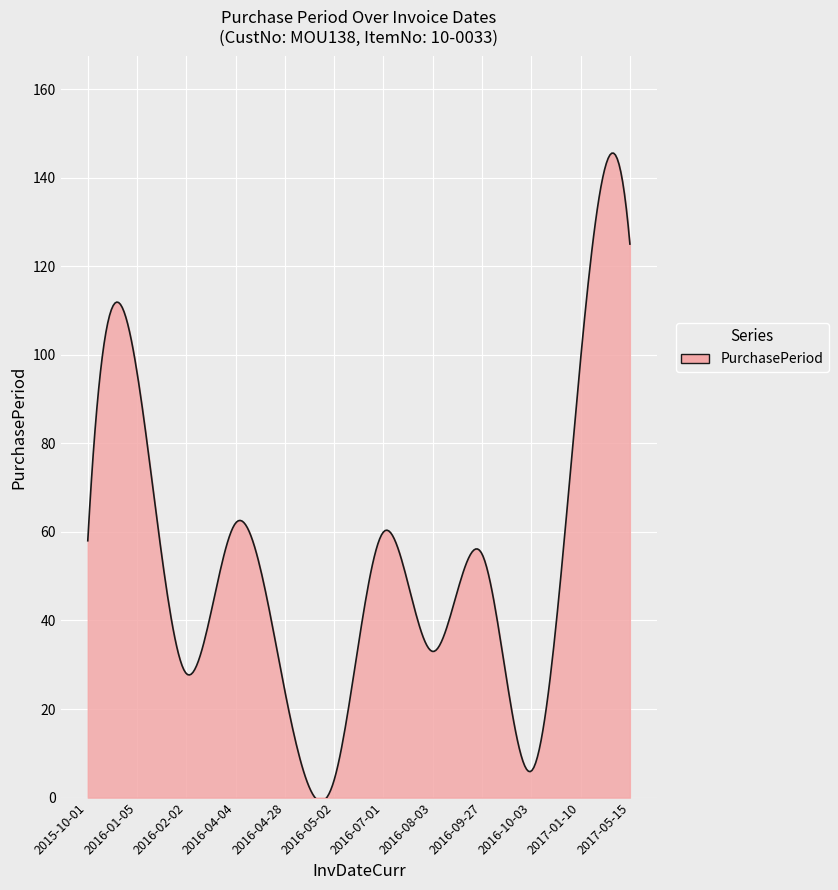

Where is the first local minimum?

2016-02-02